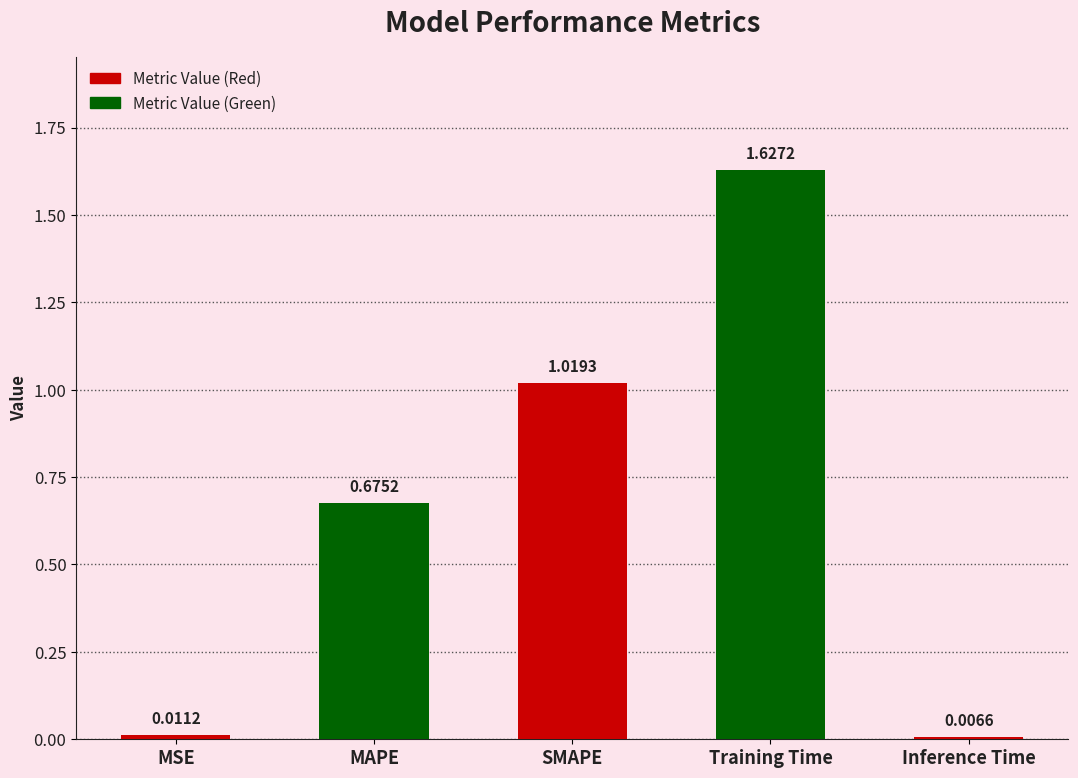

What is the change in value from SMAPE to Inference Time?

-1.0